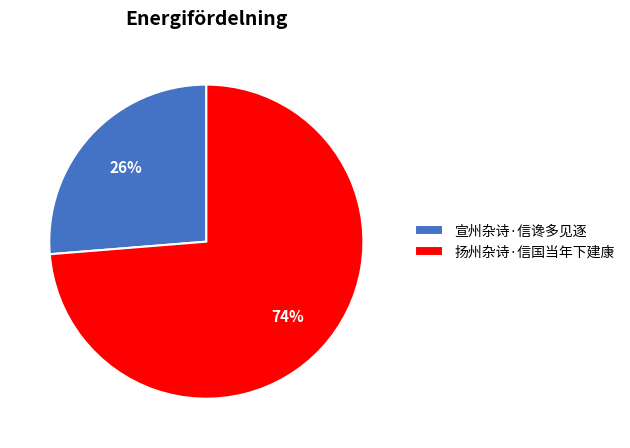

How many segments does this pie chart have?

2